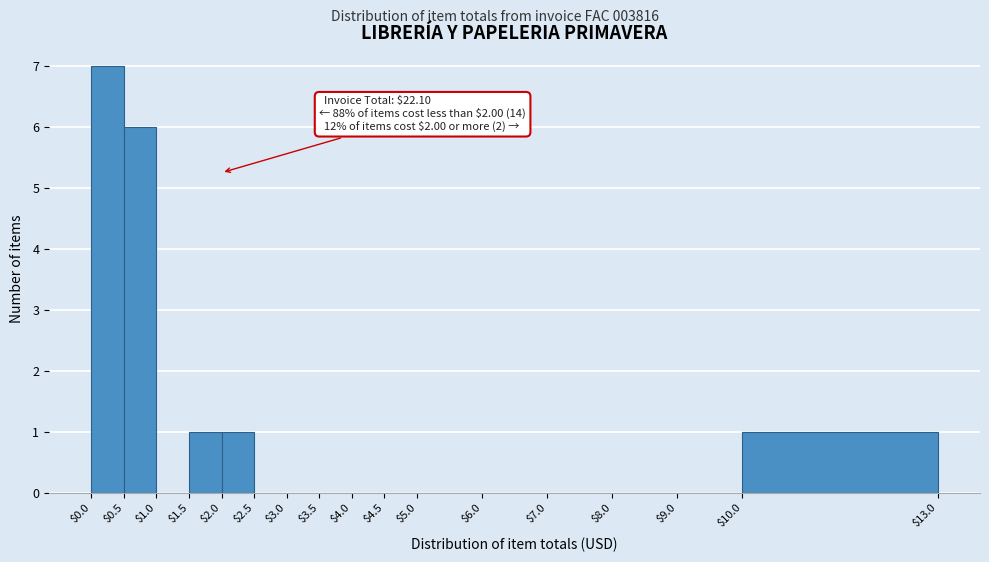

Which range on the x-axis has the tallest bar?

$0.0 to $0.5